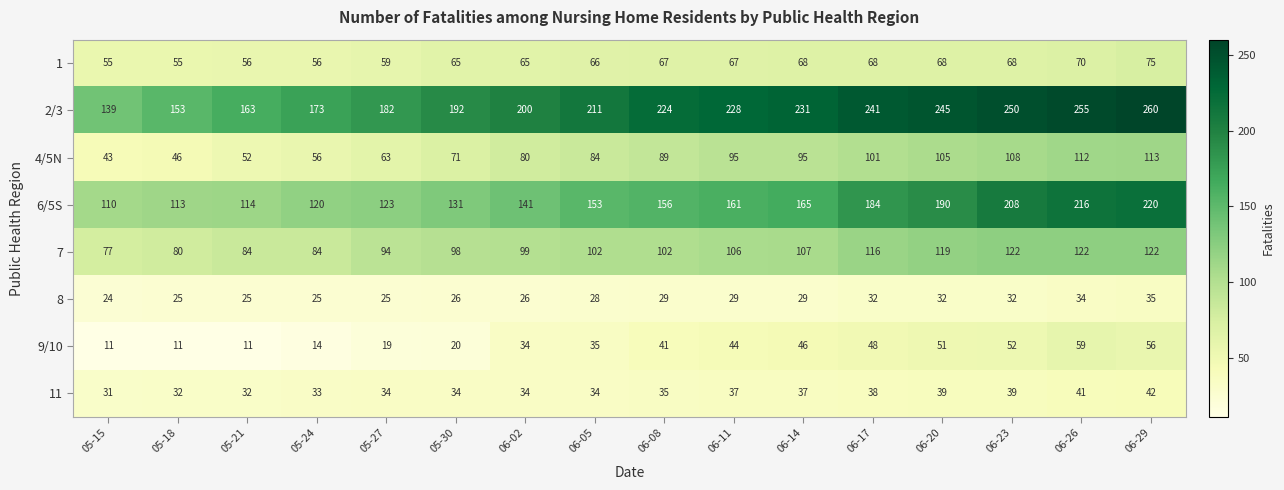

At which category is the sum across all series the highest?

06-29